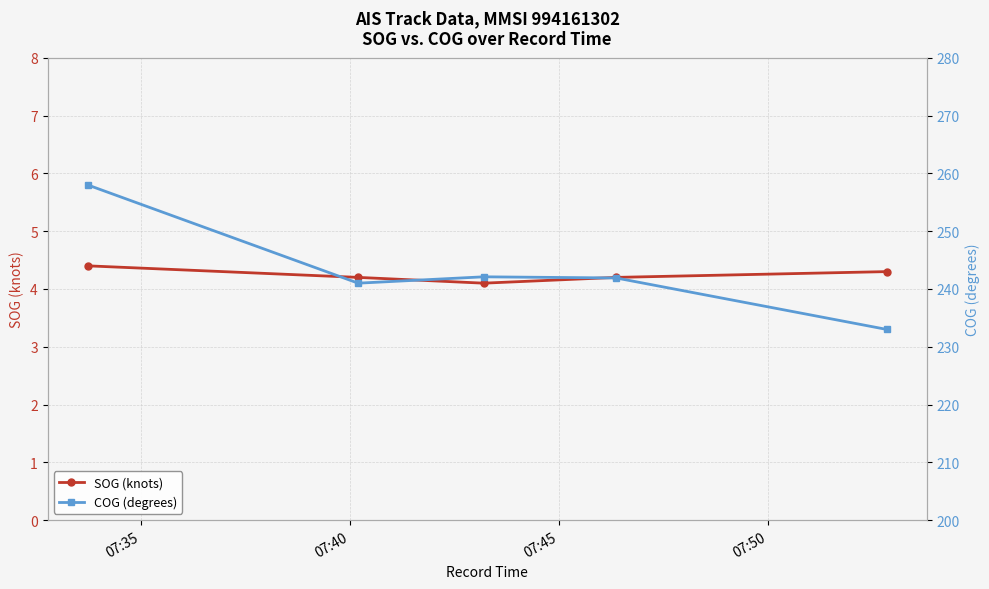

What is the minimum value for SOG (knots)?

4.1